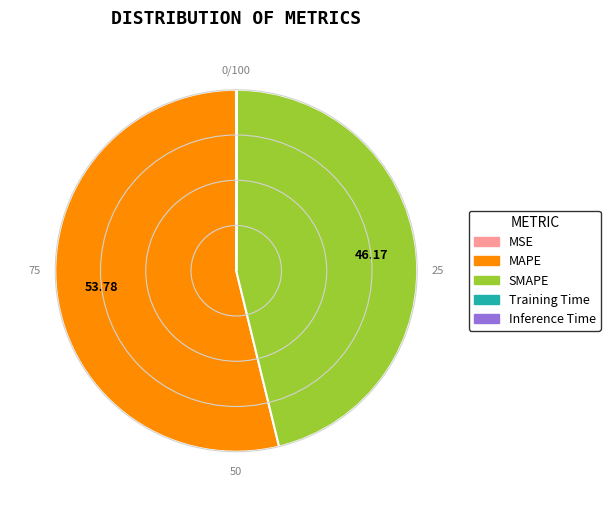

Which has a higher value, MAPE or SMAPE?

MAPE